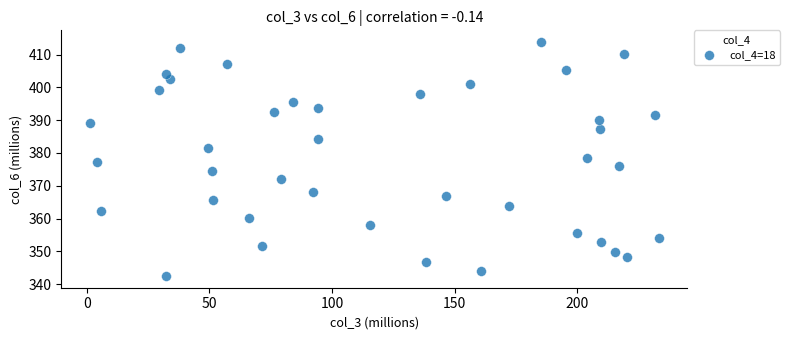

What is the range of X values (max minus min)?

232.0